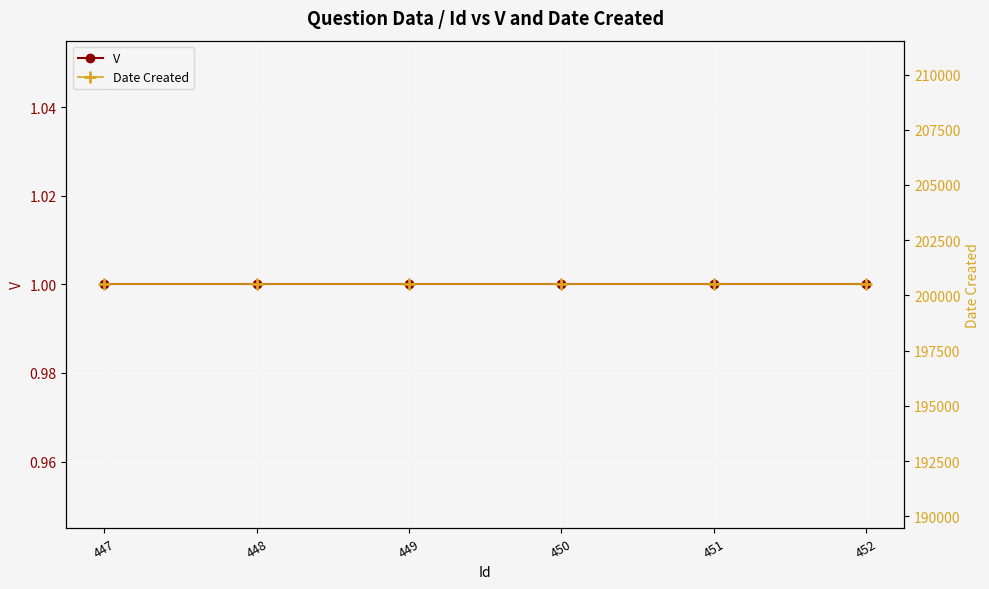

What are all the series names shown in the legend?

V, Date Created